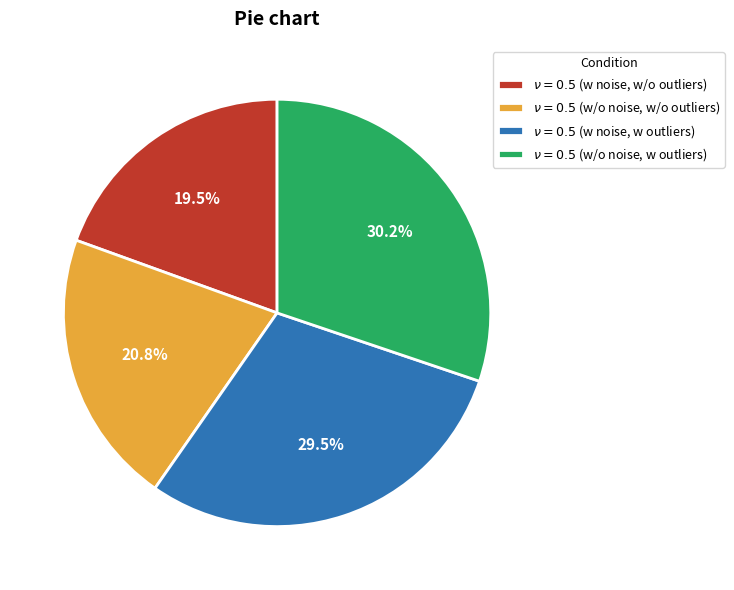

Is there a majority slice in this chart?

No